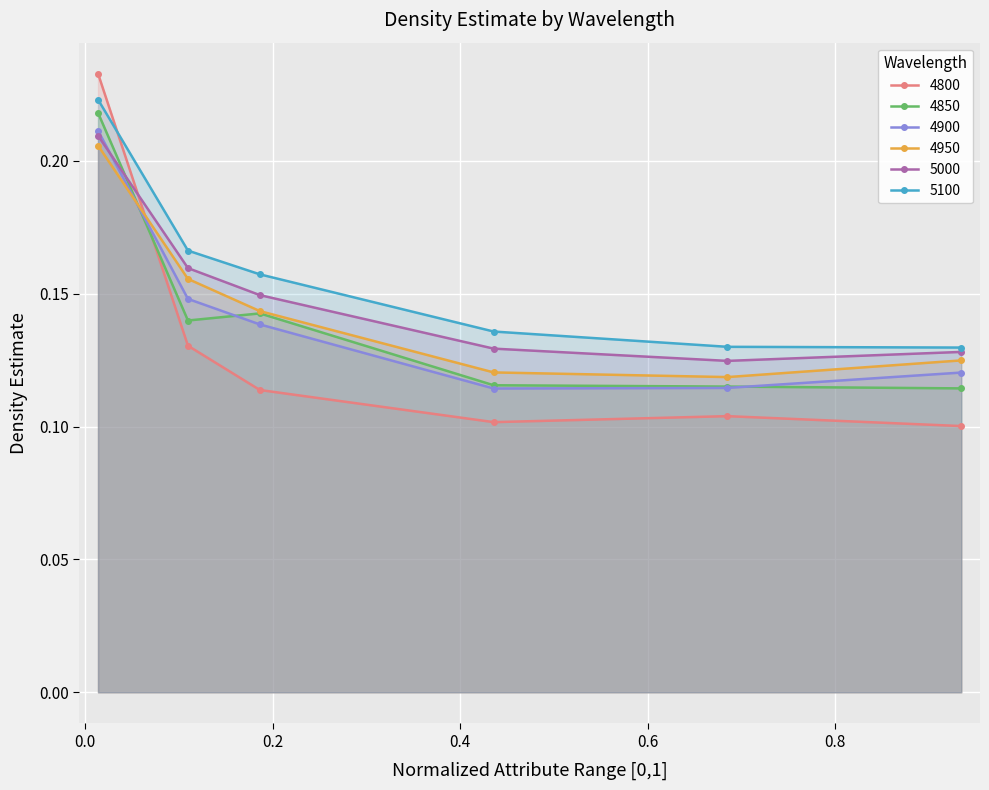

How many 5100 values are between 0 and 1?

6